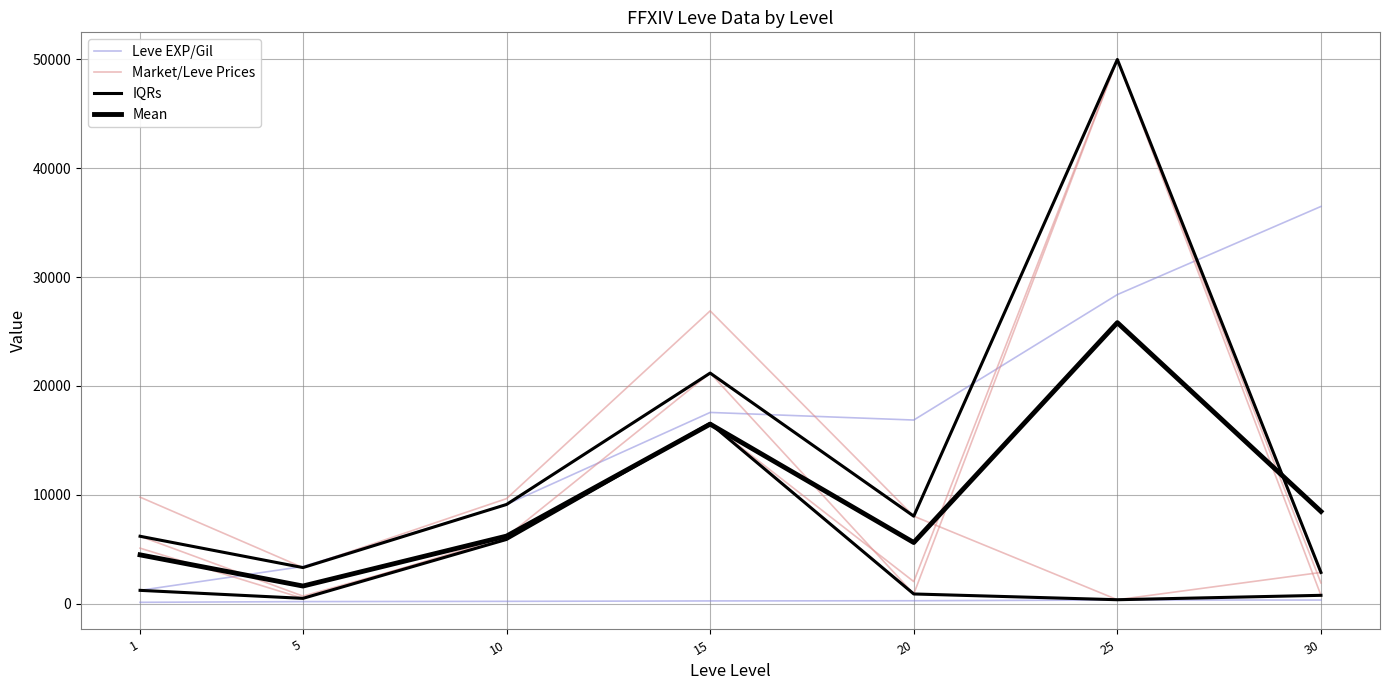

The value of Mean at 1 is 4475.9. True or false?

True